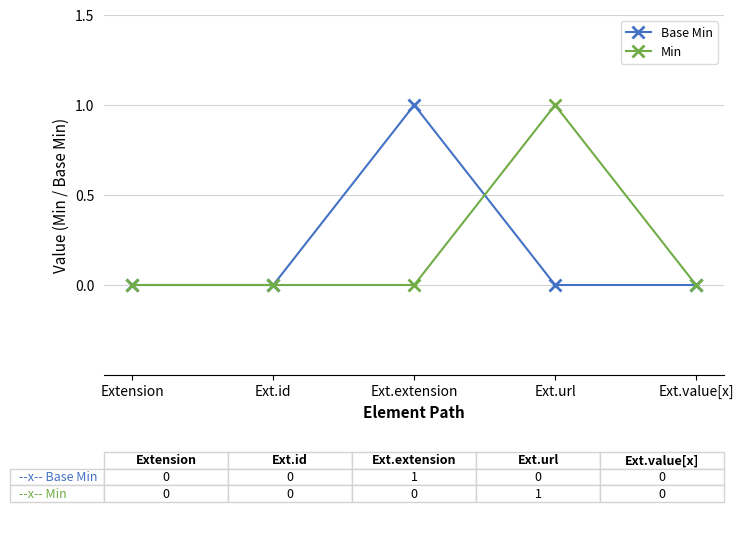

At which label does Base Min reach its peak?

Ext.extension